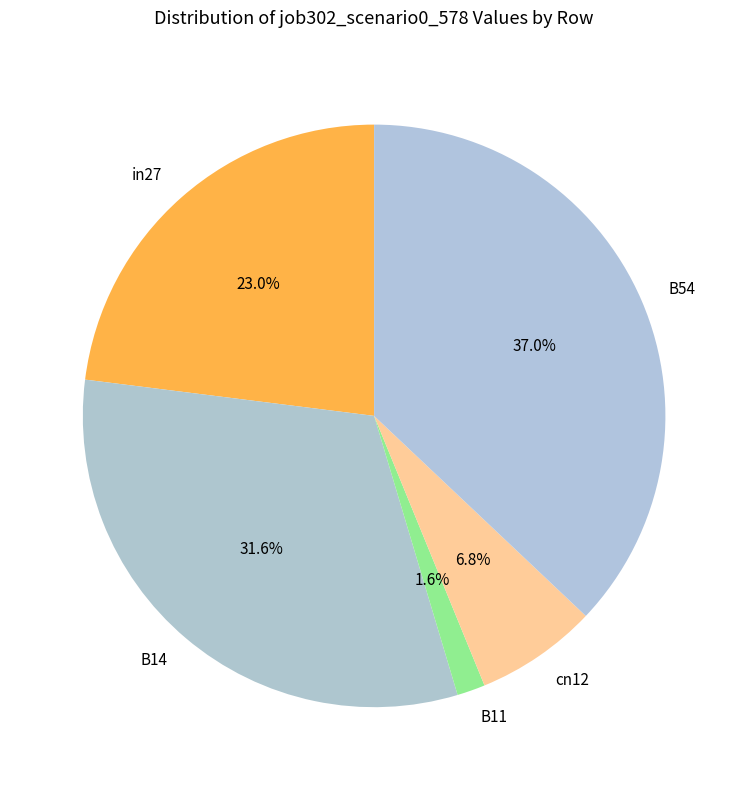

Does any single category account for the majority?

No